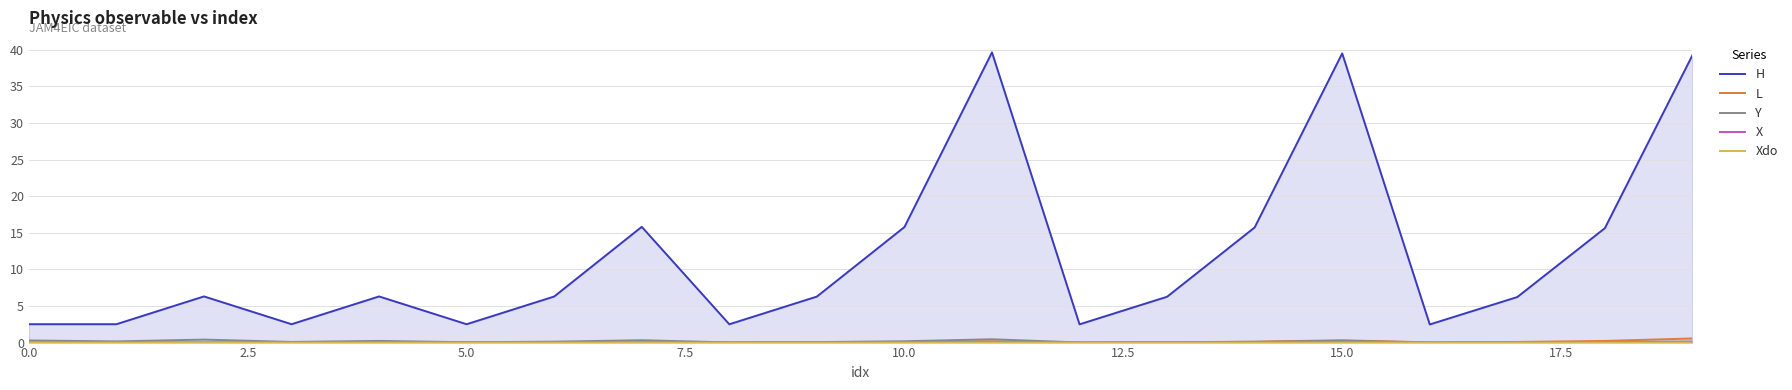

Which series has the widest spread of values?

H